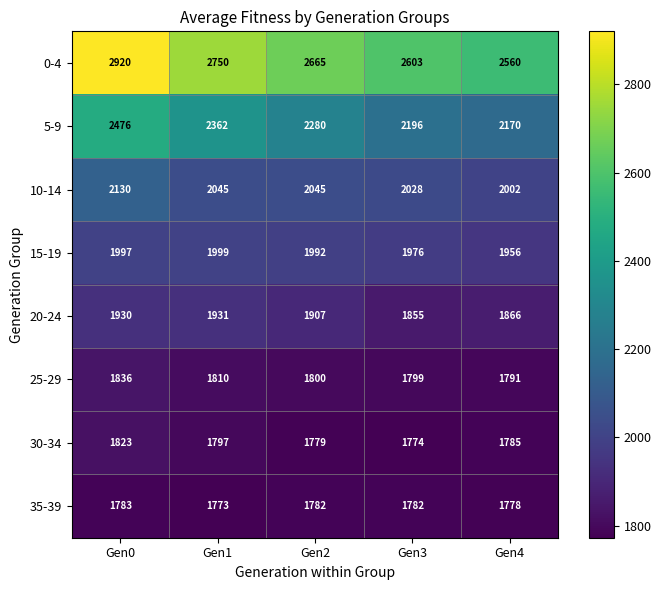

The 15-19 series shows 1999 at Gen1. True or false?

True